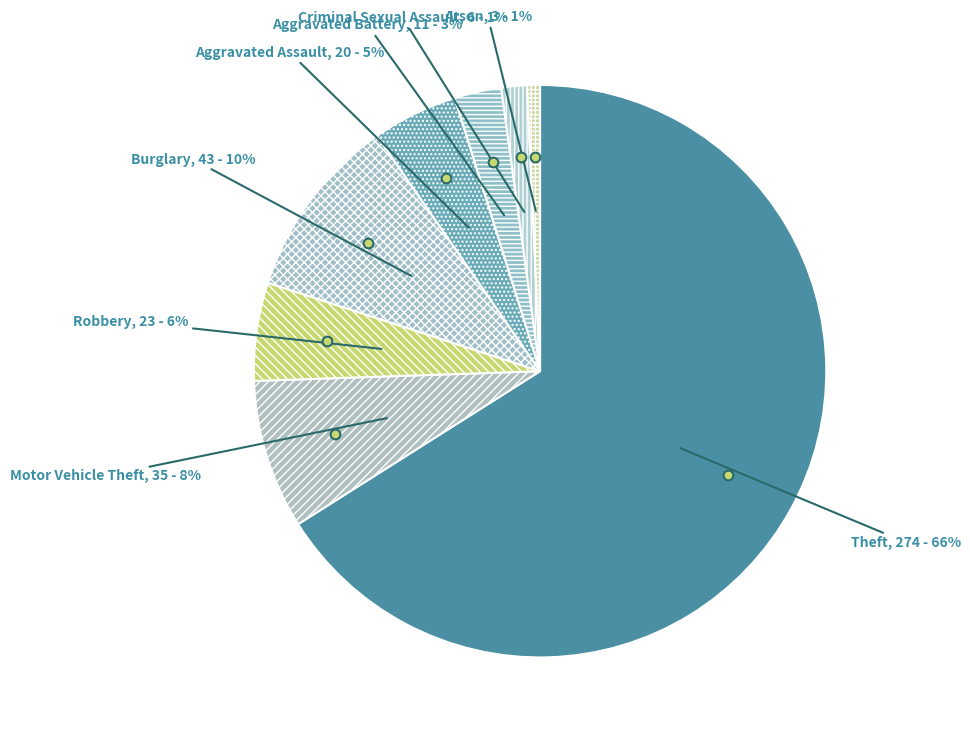

To the nearest percent, what portion does Theft represent?

66%